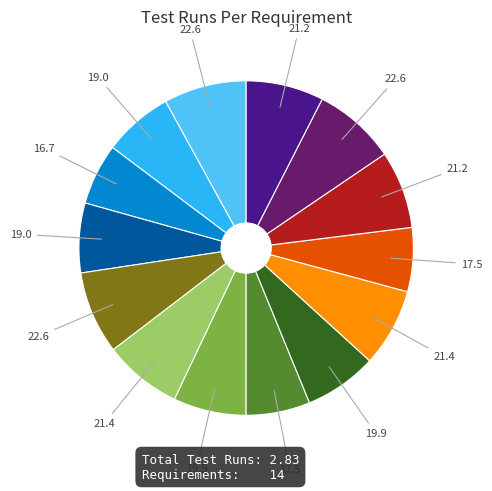

Is there a majority slice in this chart?

No